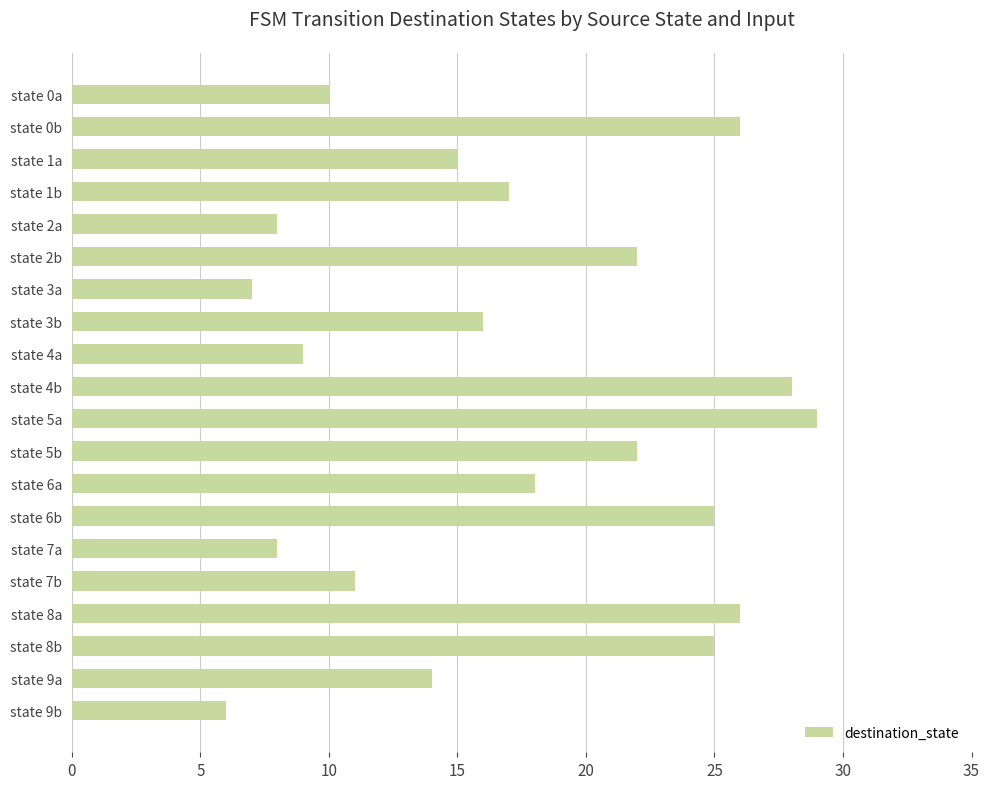

What is the change in value from state 1b to state 2b?

+5